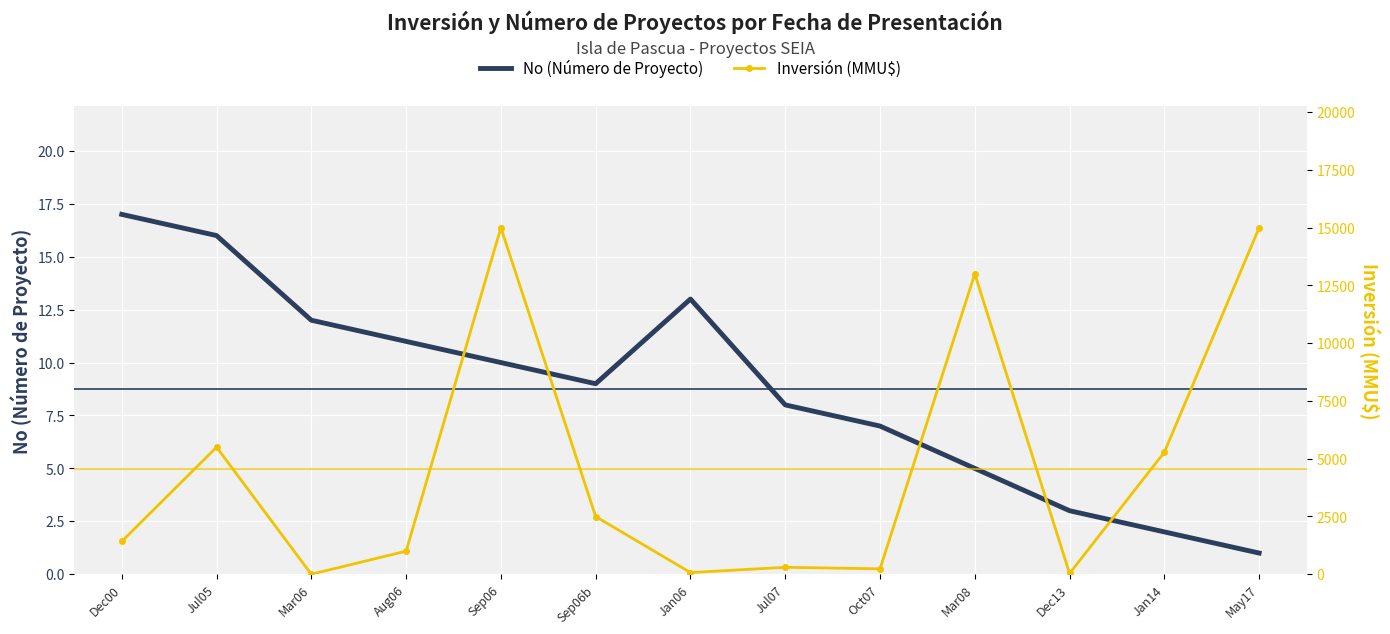

What is the average value of the No (Número de Proyecto) series?

9